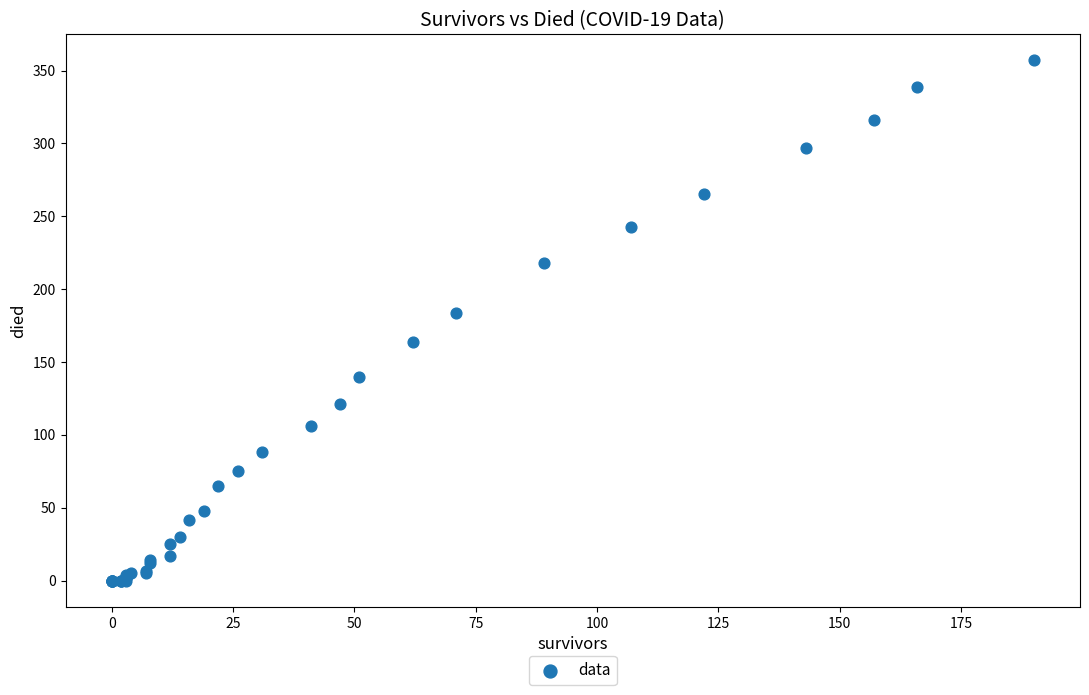

What Y value in the scatter plot is closest to 178?

184